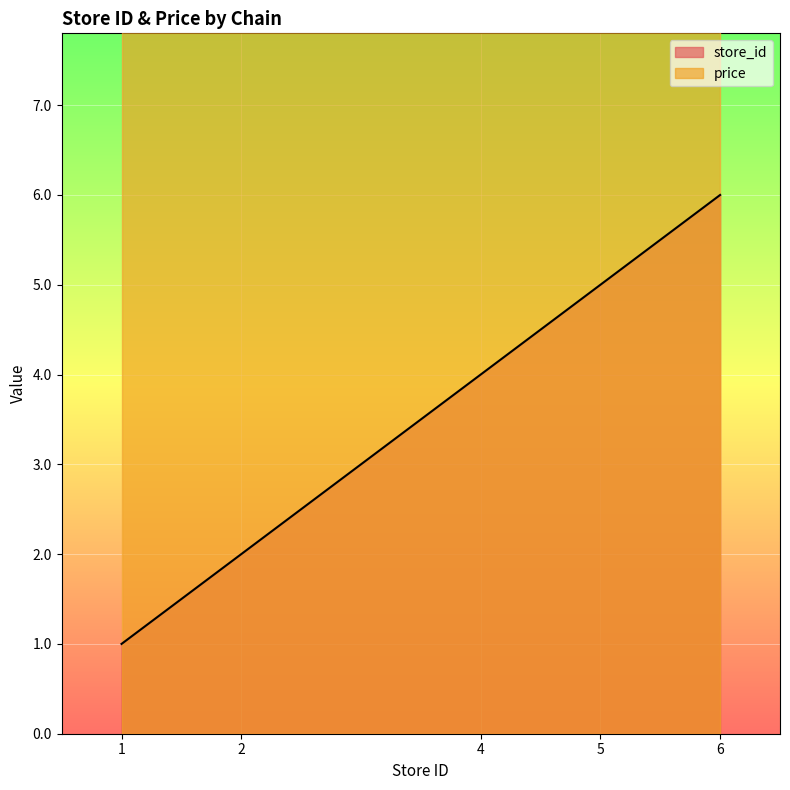

Does the chart display data point markers on the line(s)?

No